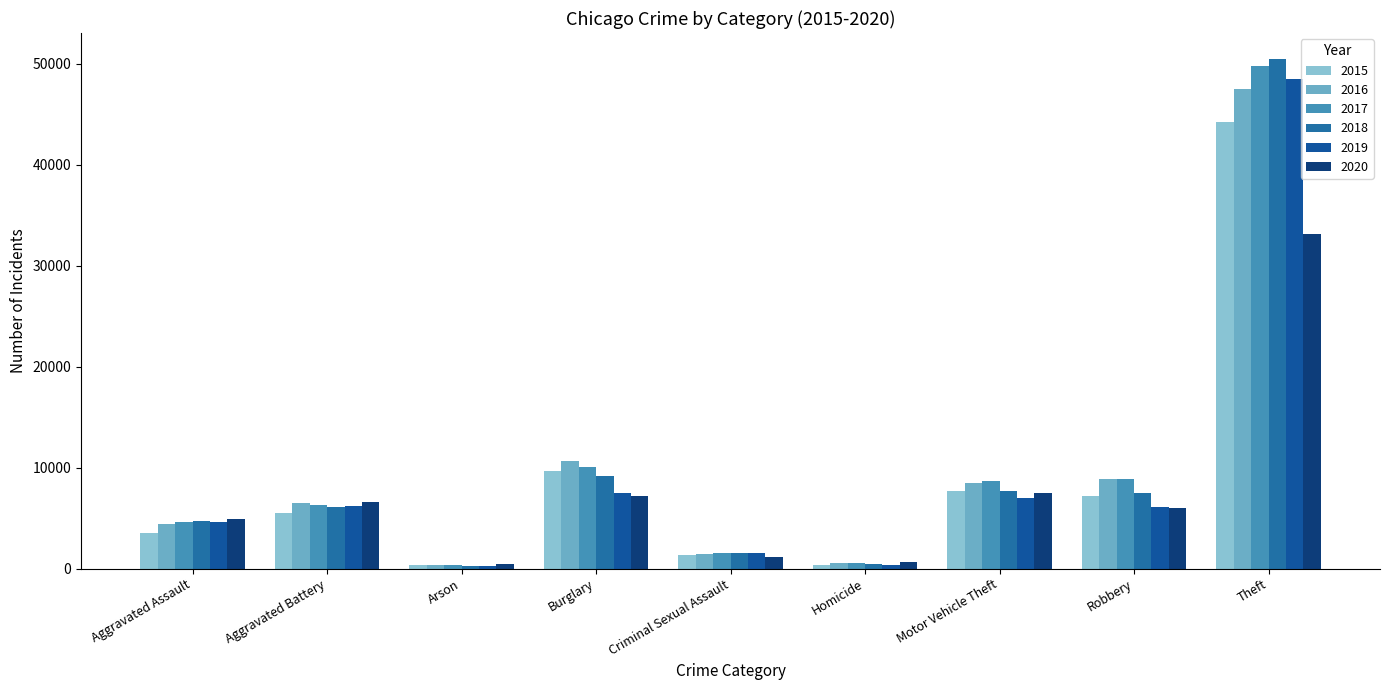

What is the difference between the highest and lowest values at Motor Vehicle Theft?

1703